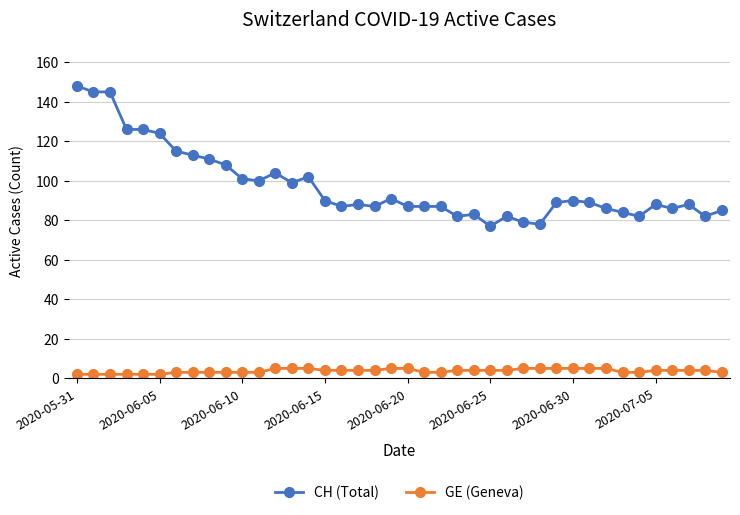

How many series are shown in this chart?

2